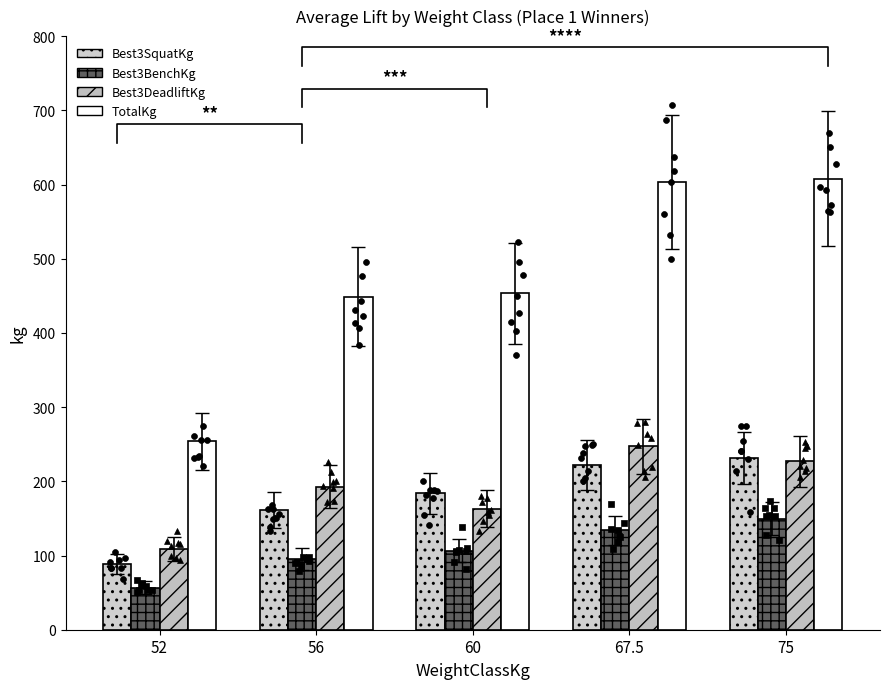

Which series has the widest spread of Y values?

TotalKg